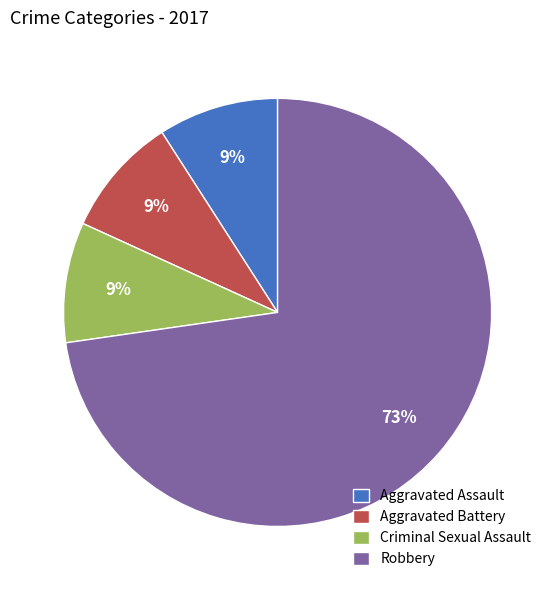

Which category has the biggest portion of the pie?

Robbery